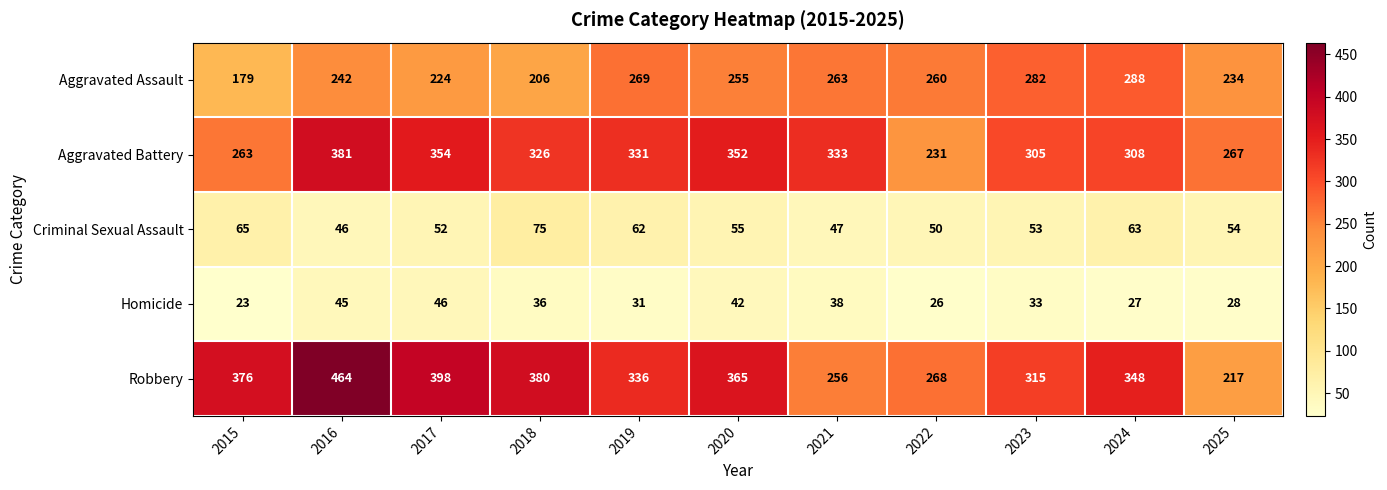

What is the sum of all Criminal Sexual Assault values?

622